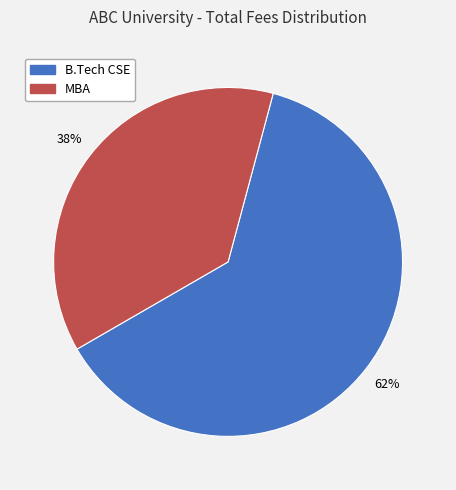

How many slices are in this pie chart?

2